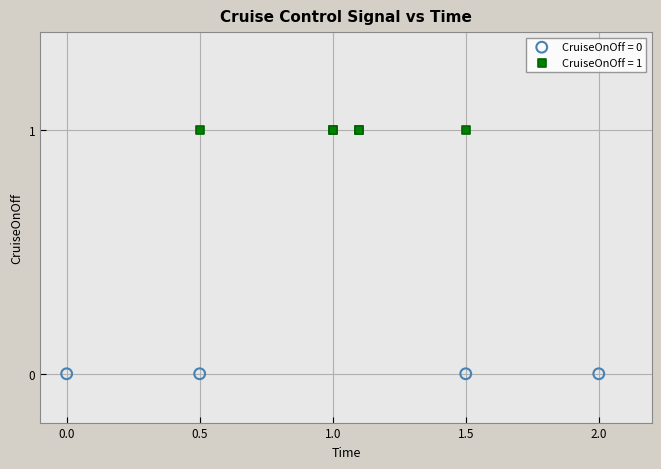

Which series reaches the minimum Y coordinate?

CruiseOnOff = 0